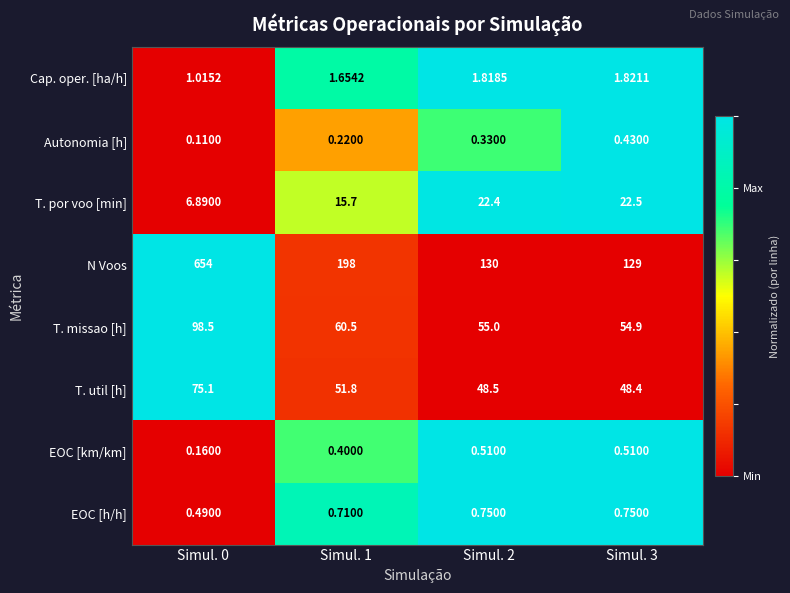

What is the total value across all series at Simul. 1?

329.0